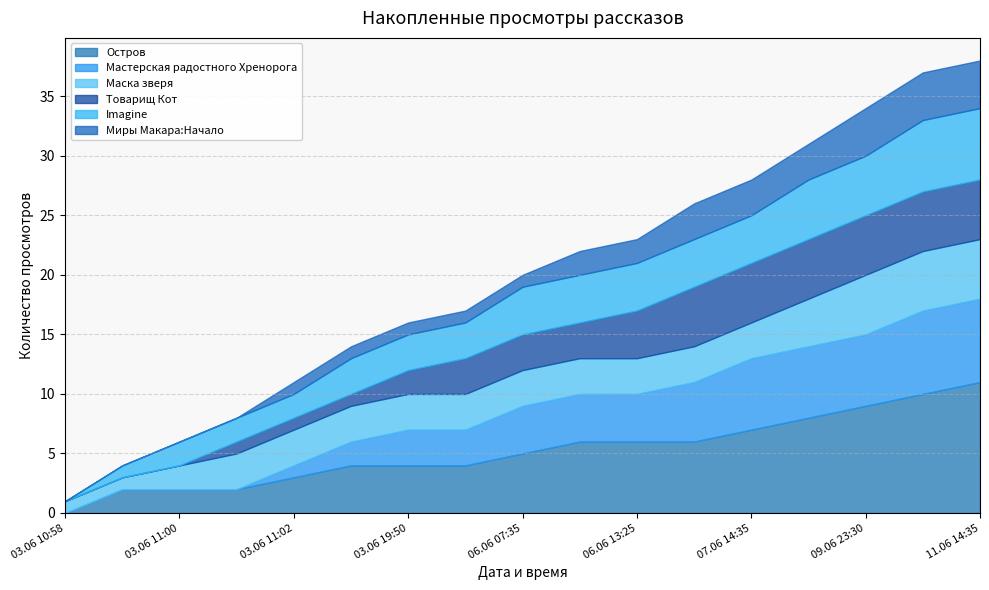

The Остров series shows 3 at 07.06 14:35. True or false?

False